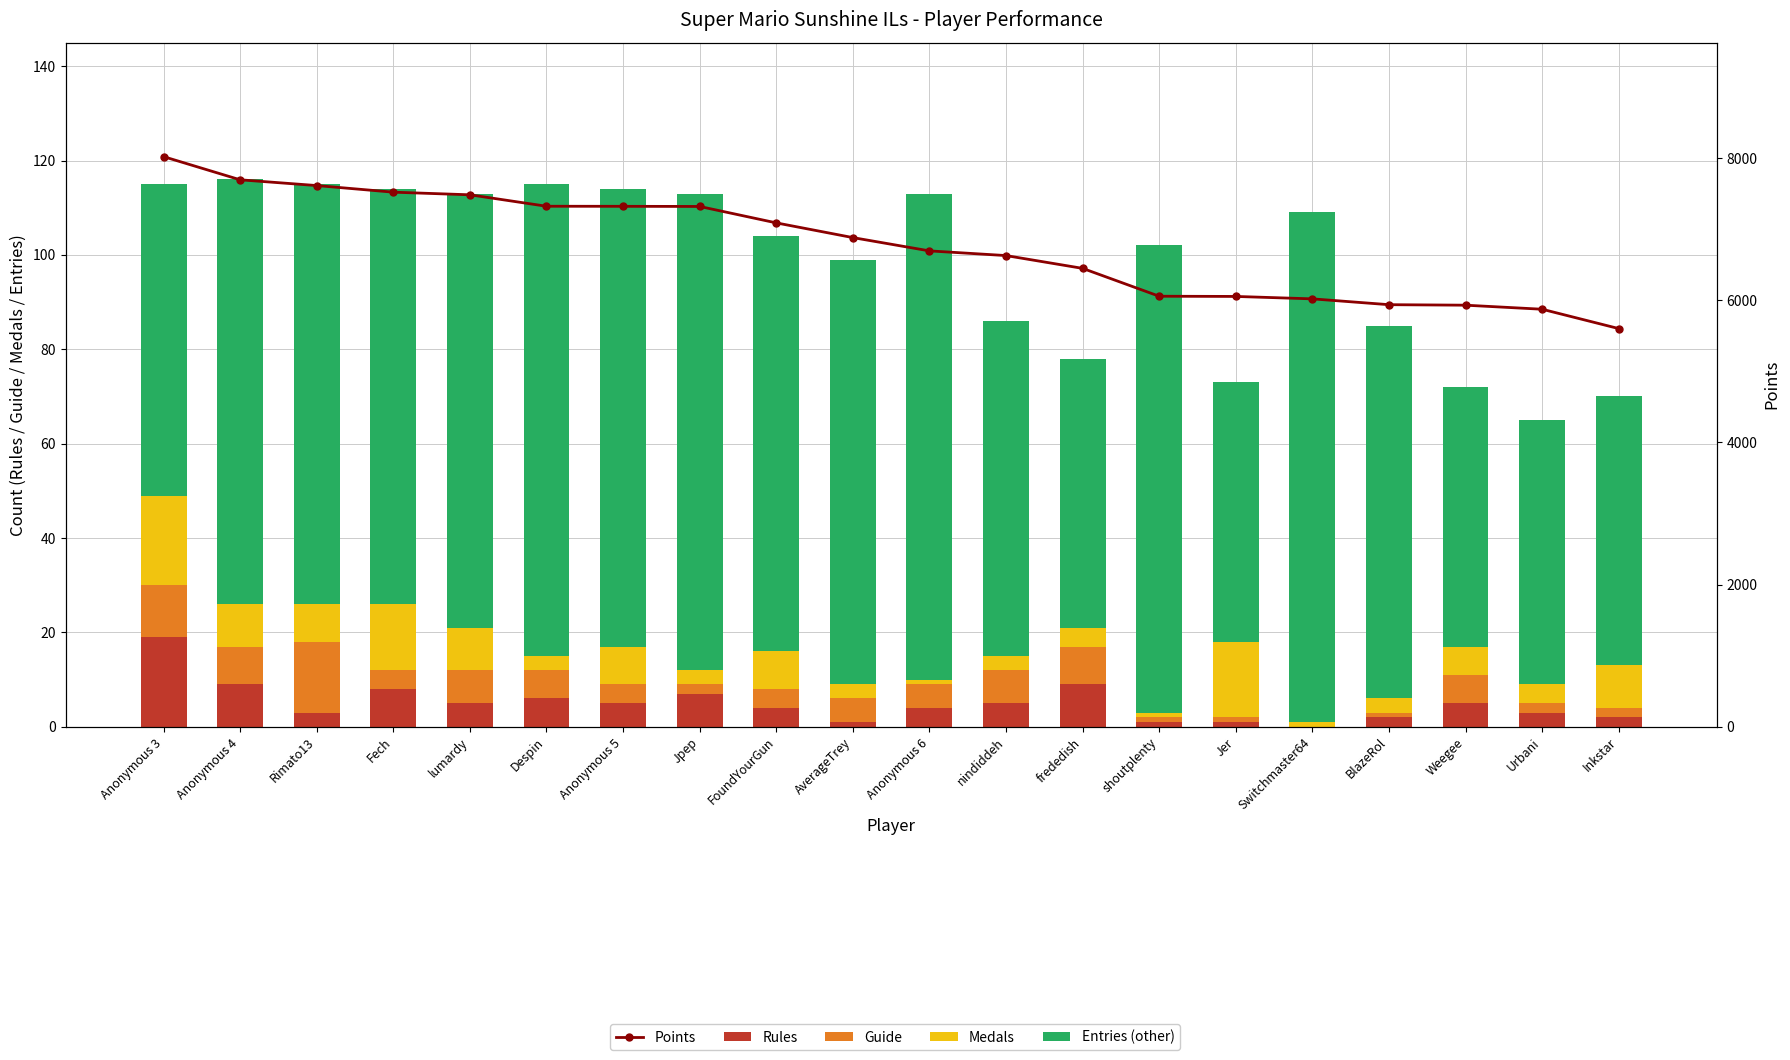

Where does the Guide series first go above 5?

Anonymous 3